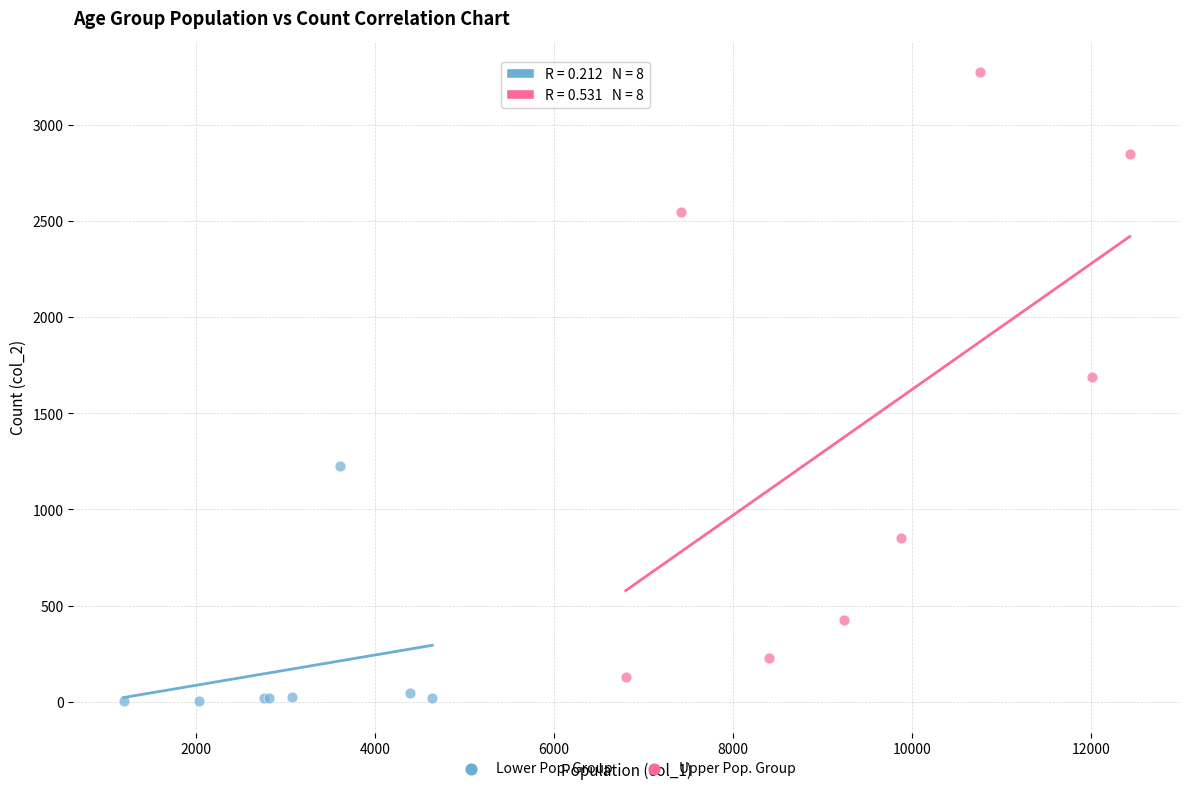

Which series has the widest spread of Y values?

Upper Pop. Group